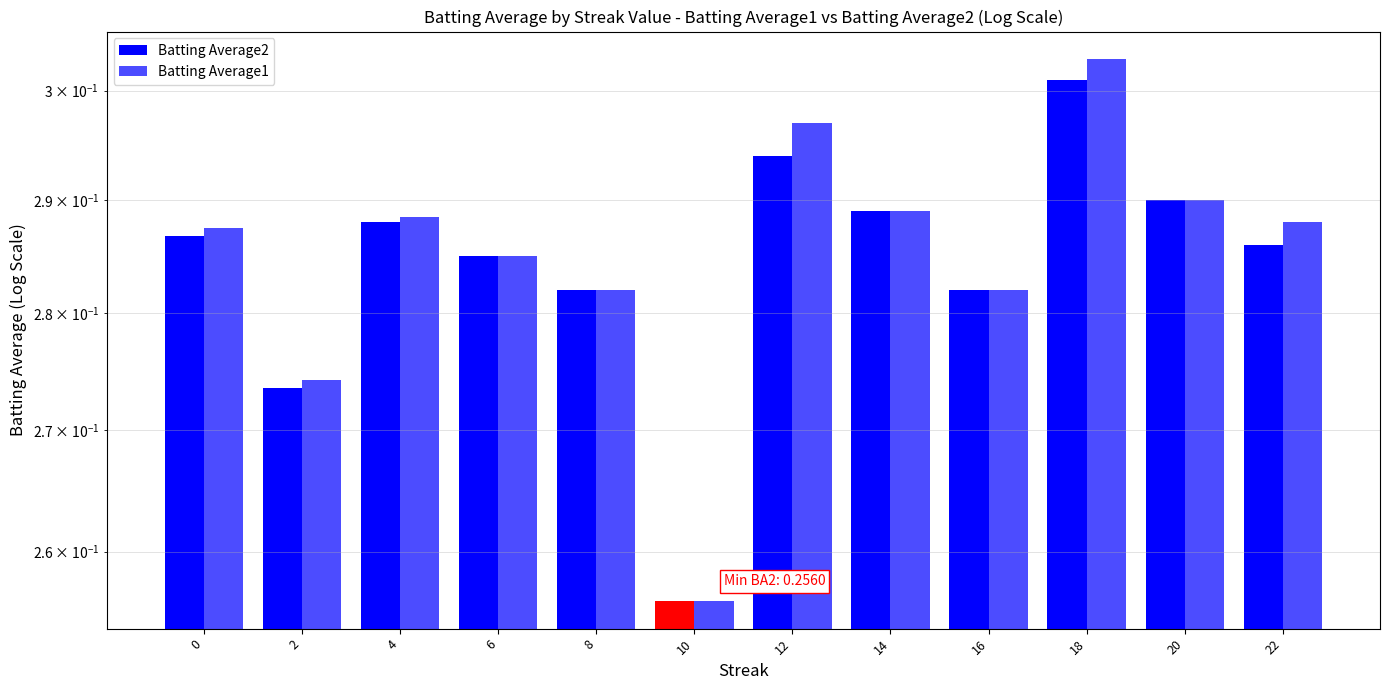

What is the sum of all Batting Average1 values?

3.4